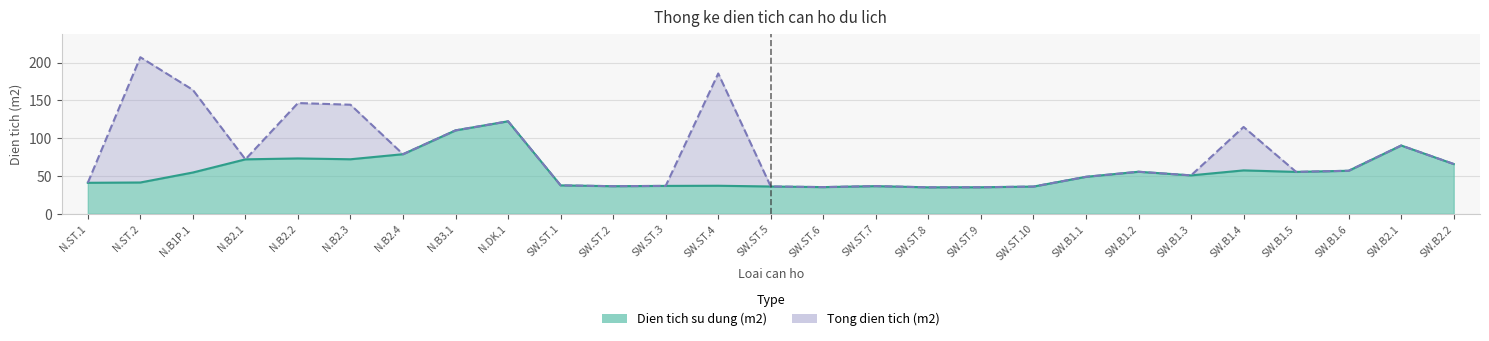

List the series in order of their overall mean, highest first.

Tong dien tich (m2), Dien tich su dung (m2)